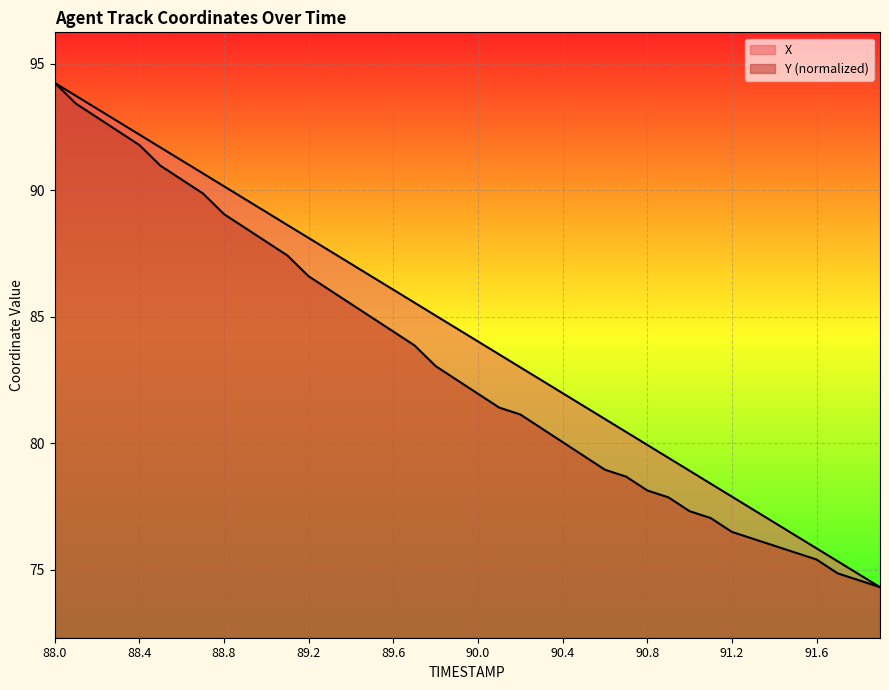

What is the sum of the X values at 90.8 and 90.0?

164.0